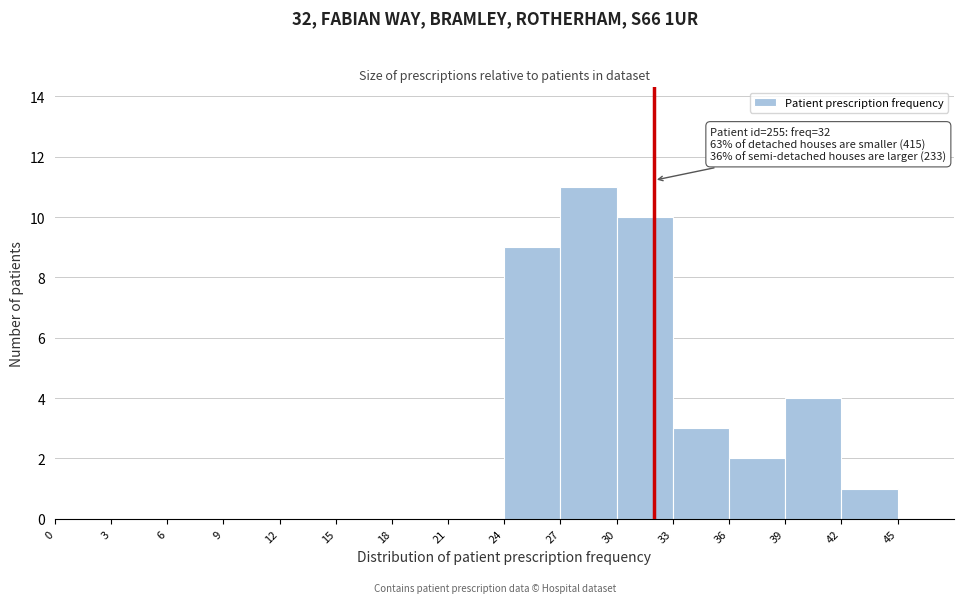

Which range on the x-axis has the tallest bar?

27 to 30